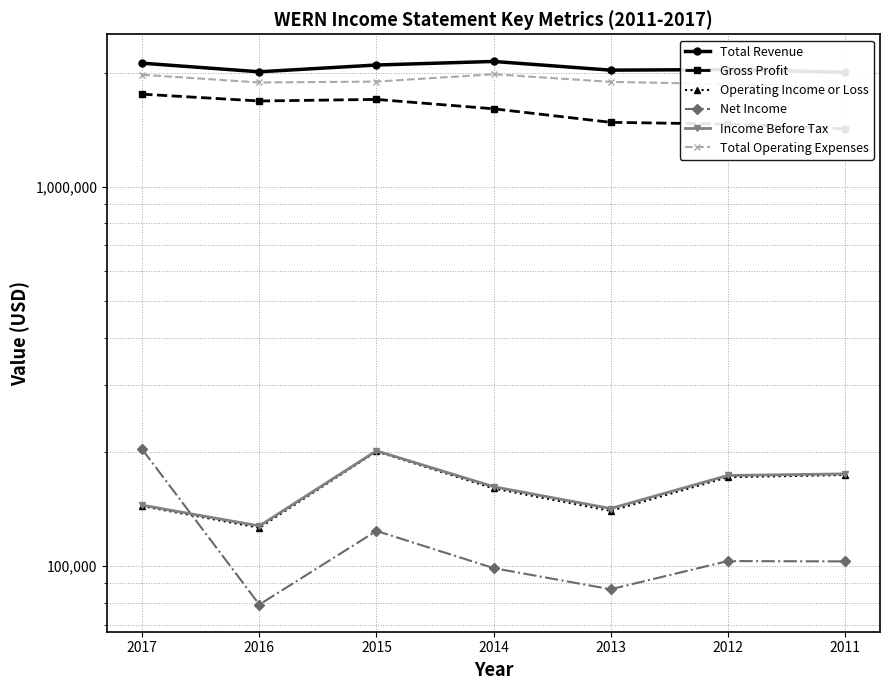

Rank the series at 2017 from lowest to highest value.

Operating Income or Loss, Income Before Tax, Net Income, Gross Profit, Total Operating Expenses, Total Revenue